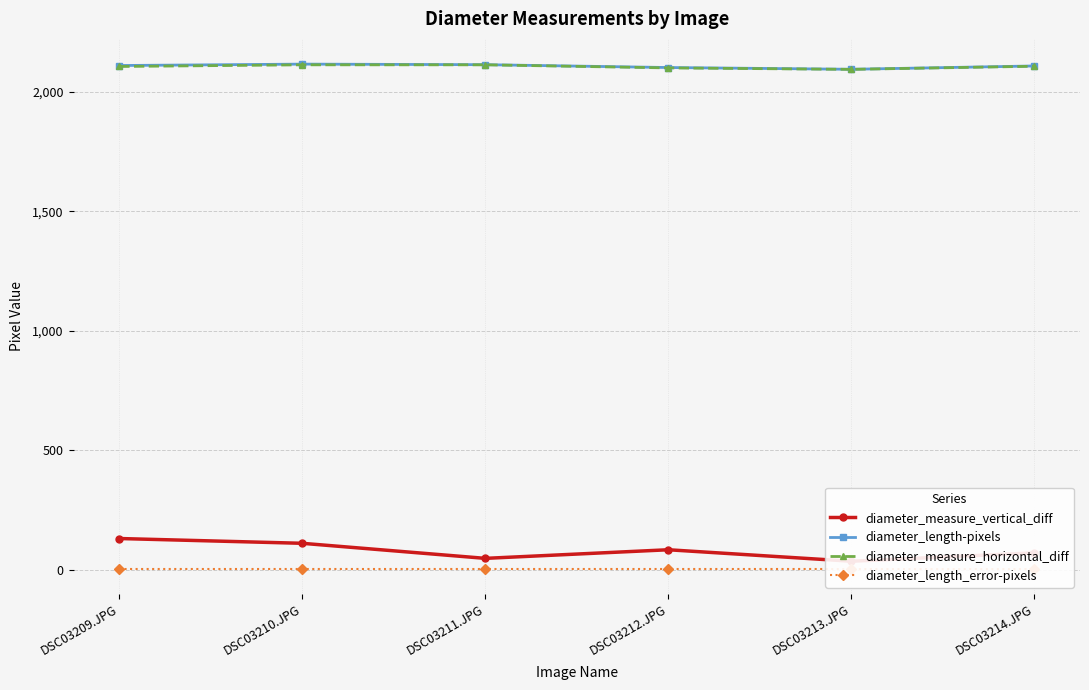

How many series are shown in this chart?

4